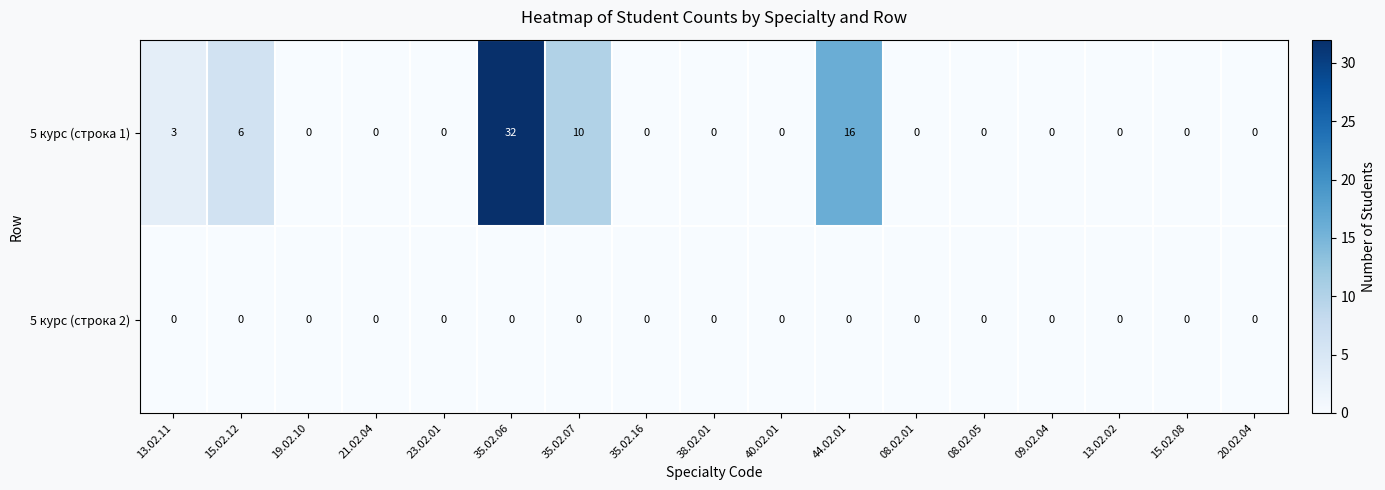

At which category is the sum across all series the highest?

35.02.06